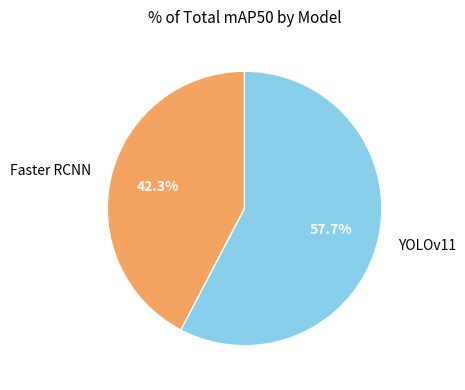

Is it true that Faster RCNN is 42% of the pie?

True